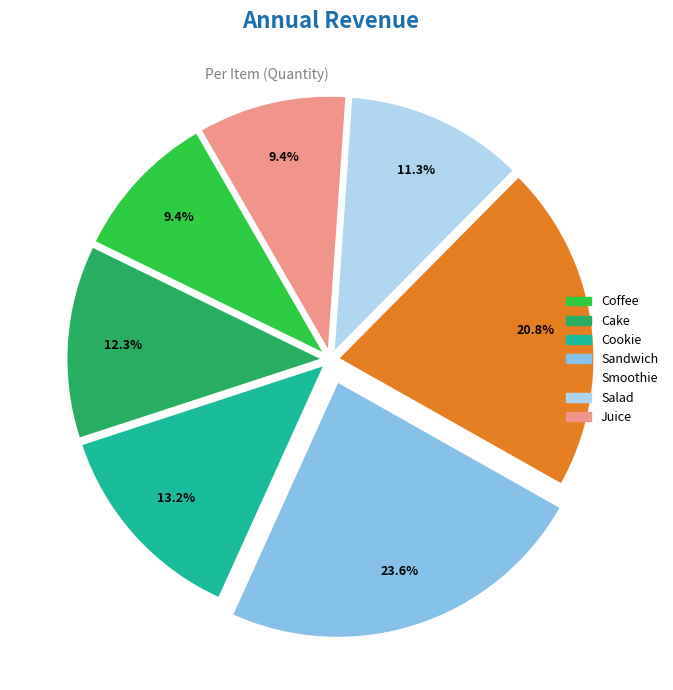

Which category has the biggest portion of the pie?

Sandwich